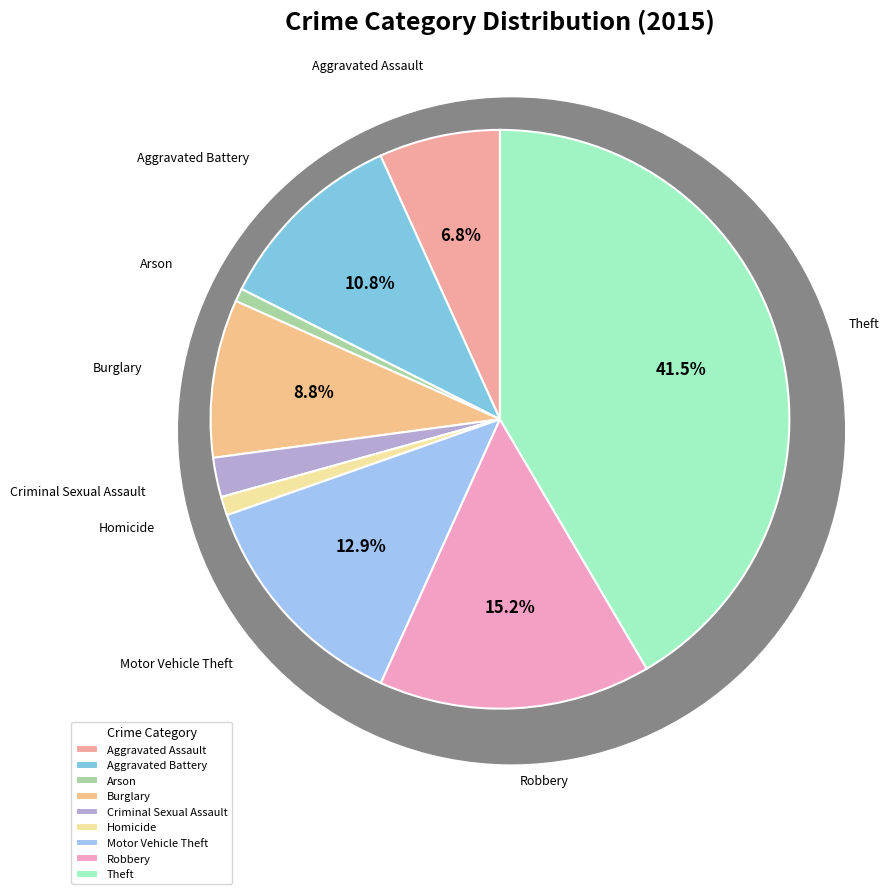

What is the change in value from Aggravated Battery to Criminal Sexual Assault?

-410